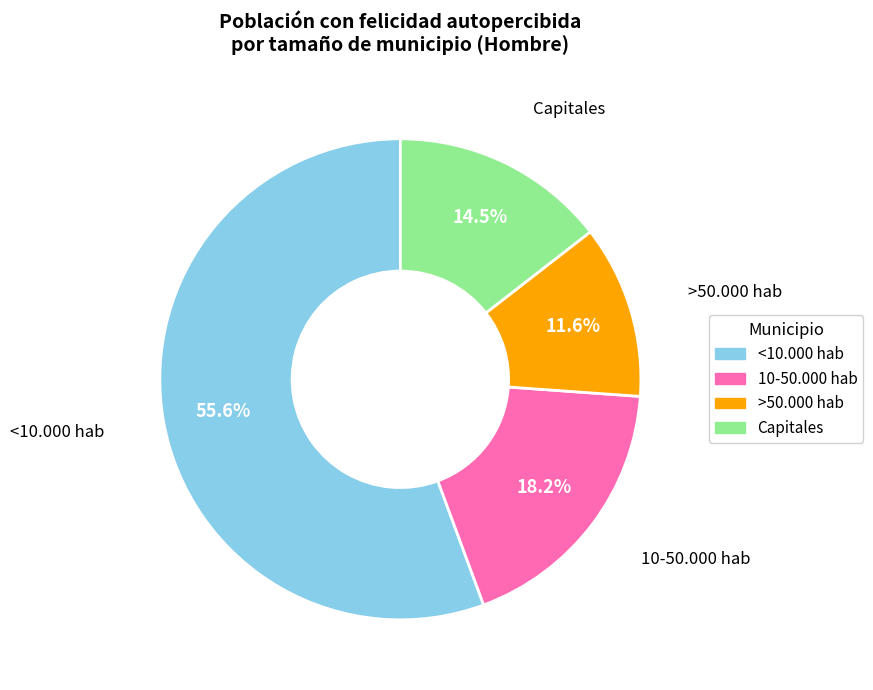

True or false: 10-50.000 hab accounts for 30% of the total.

False